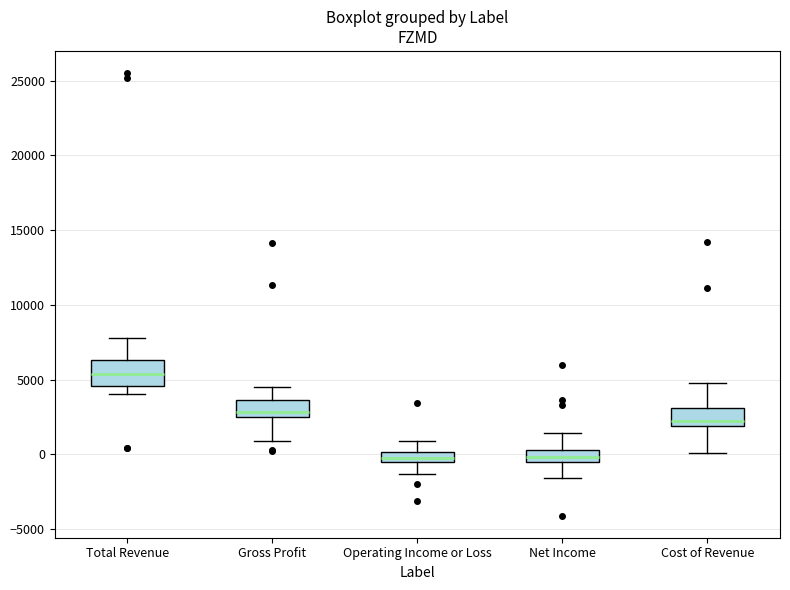

Which box has the highest median line?

Total Revenue